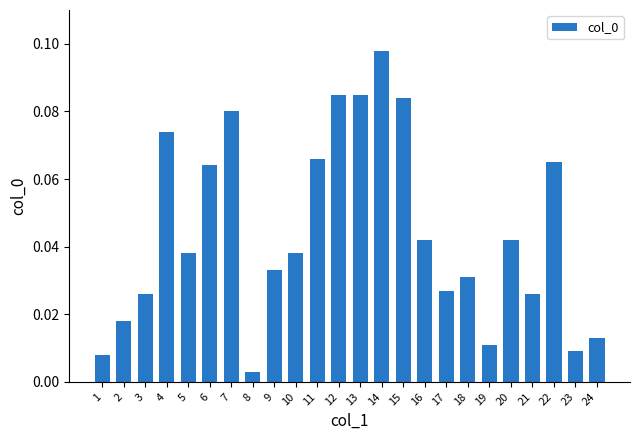

The value at 6 is 0.0. True or false?

False